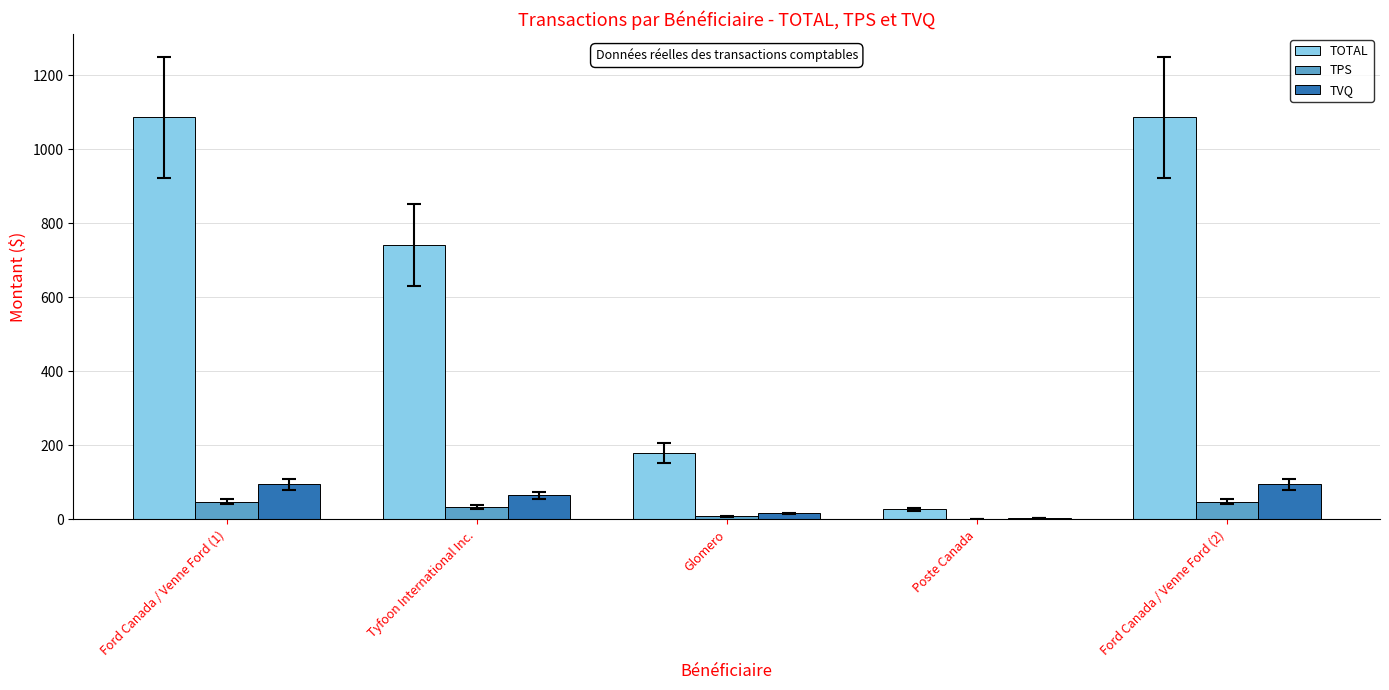

Is it true that TOTAL equals 741.6 at Tyfoon International Inc.?

True